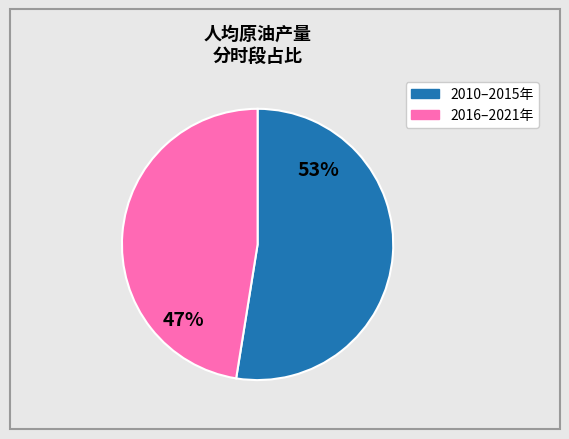

To the nearest percent, what is the average slice percentage?

50%